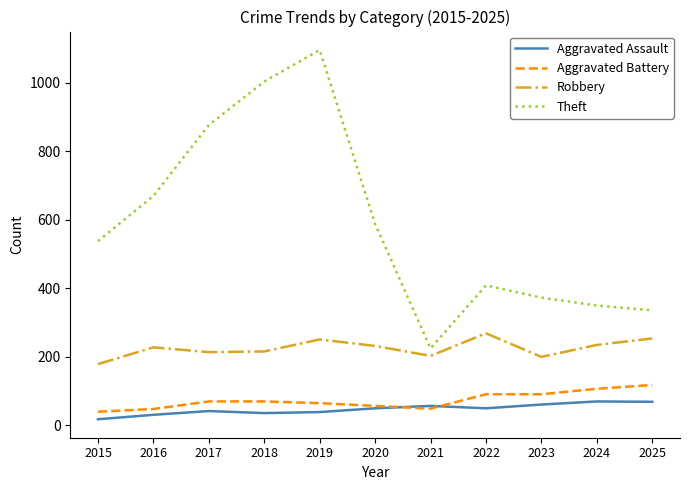

Is the value of Robbery at 2018 greater than the value of Aggravated Battery at 2017?

Yes